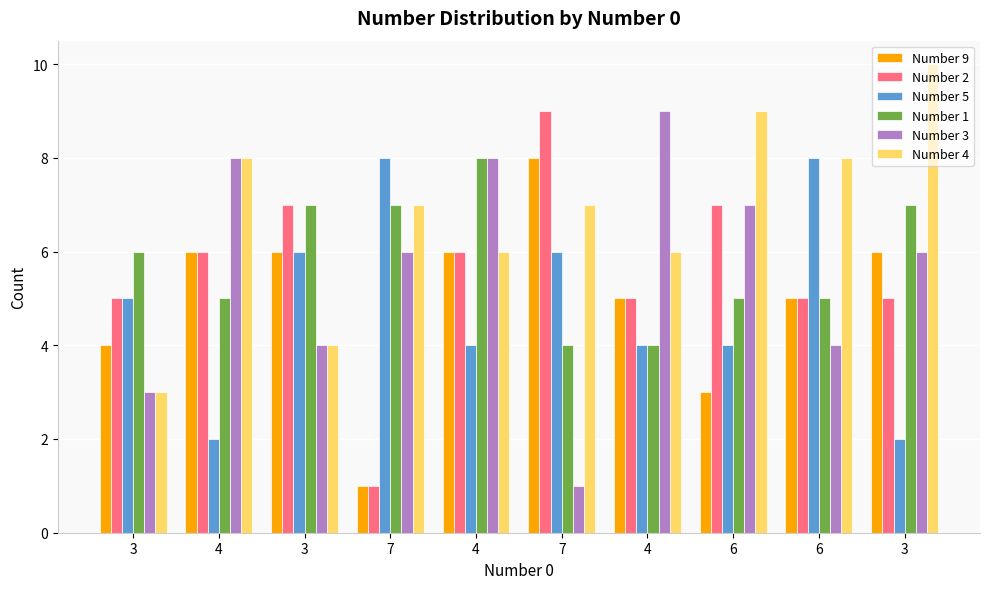

How many bars are there in total?

60